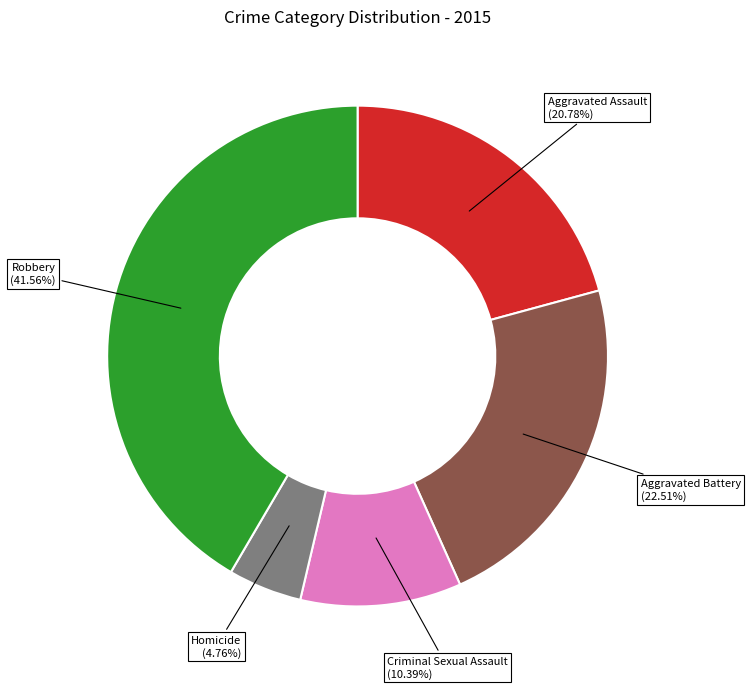

Does any single category account for the majority?

No